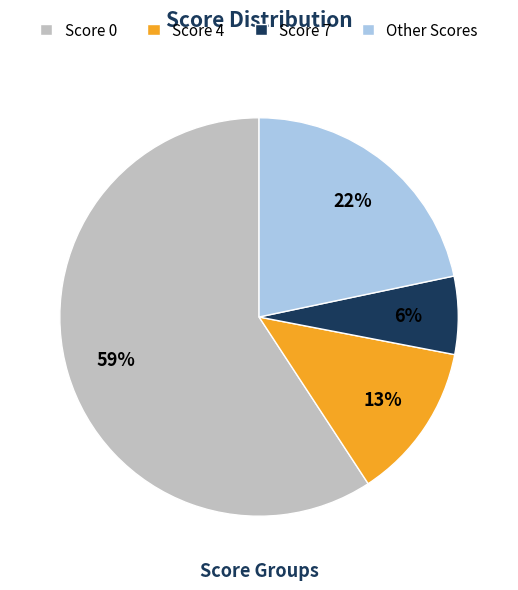

To the nearest percent, what is the average slice percentage?

25%